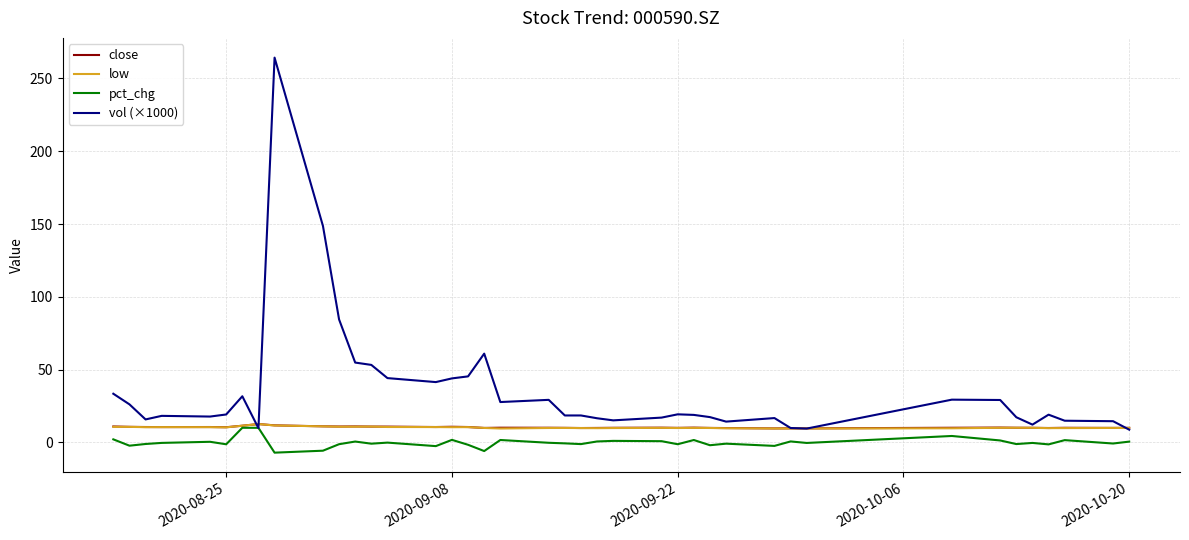

What is the maximum value shown in the chart?

264.3